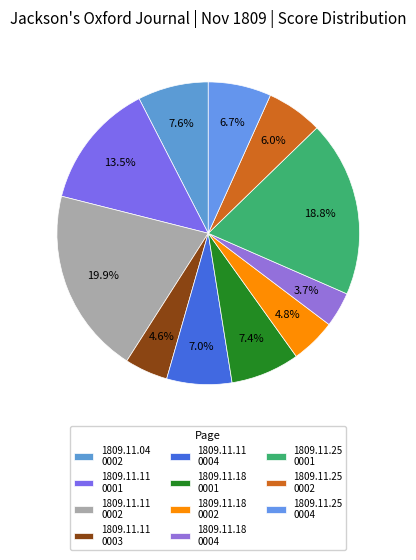

How many segments does this pie chart have?

11